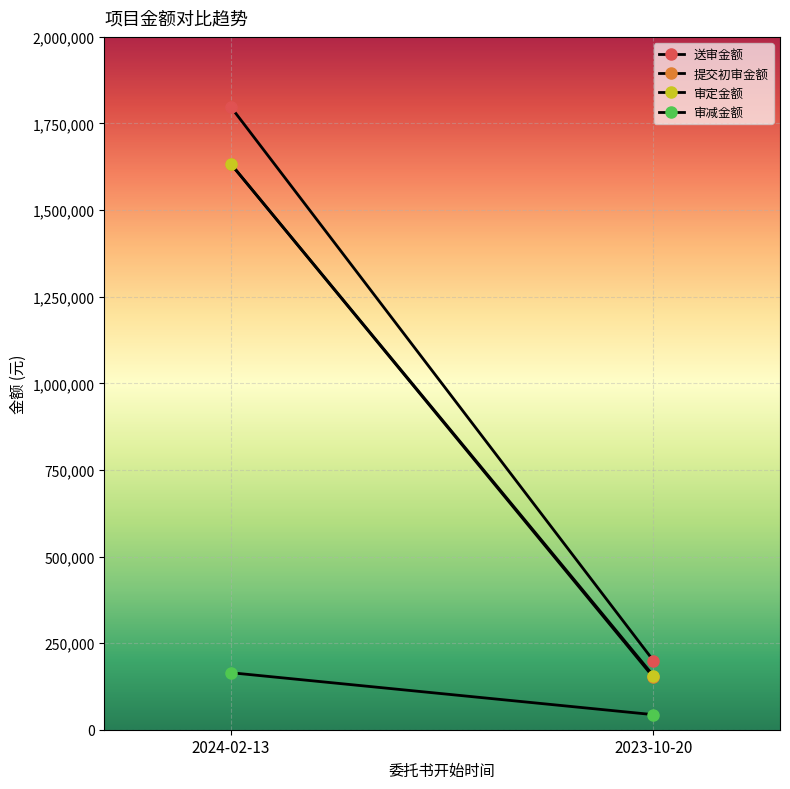

What is the difference between the highest and lowest values at 2024-02-13?

1632913.7